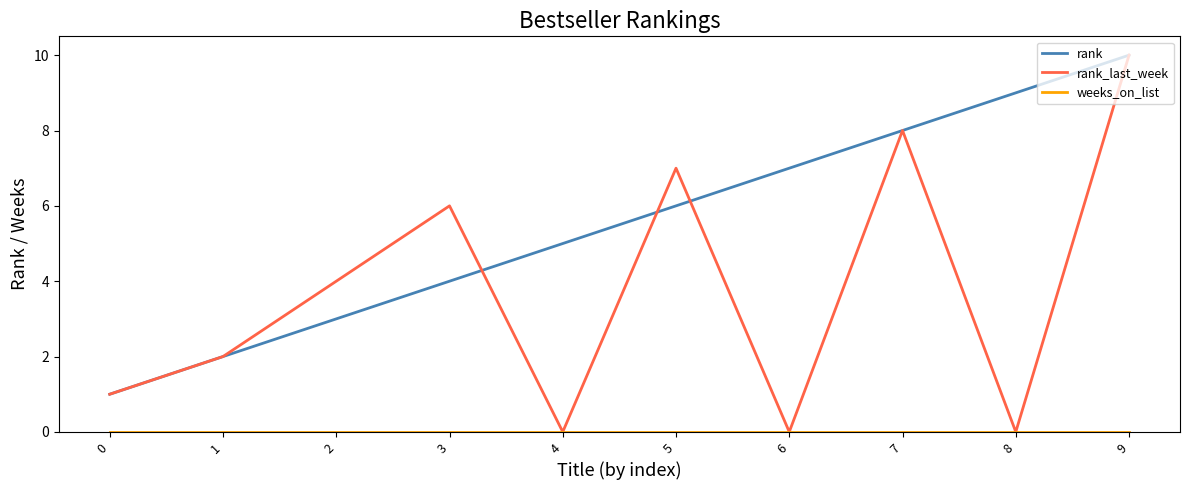

True or false: rank_last_week has a value of 5 at 6.

False